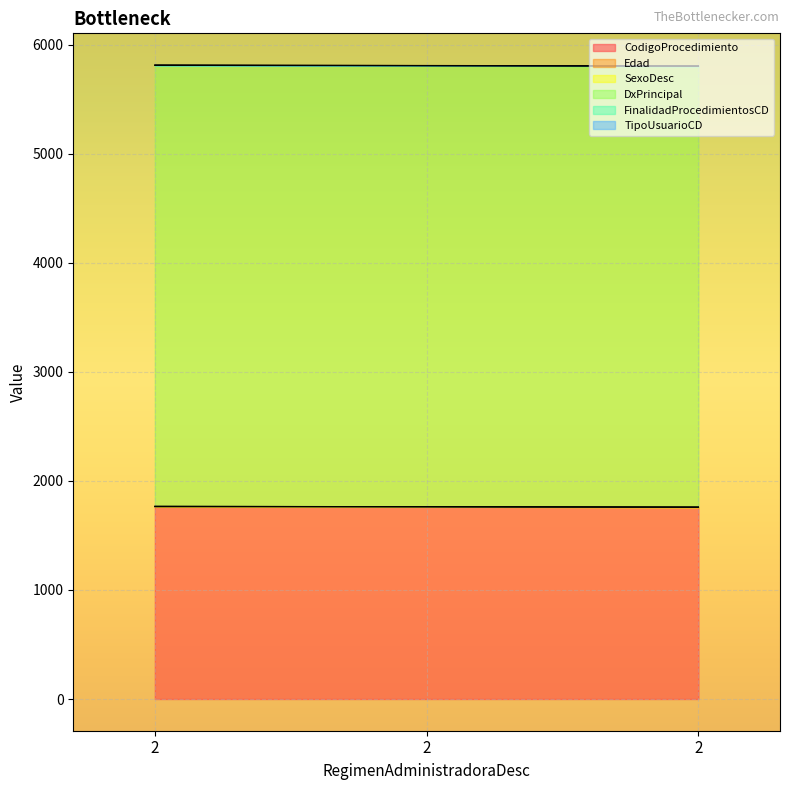

Is the value of CodigoProcedimiento at 2 greater than the value of SexoDesc at 2?

Yes